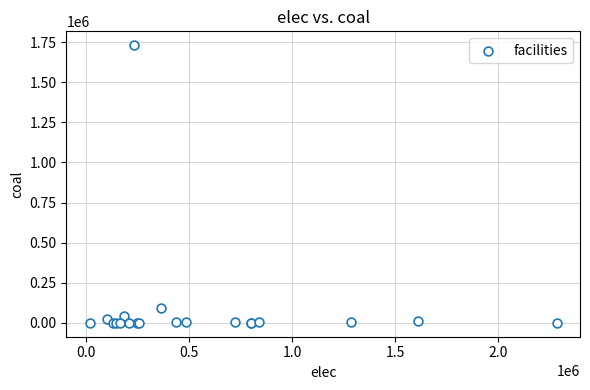

What Y value in the scatter plot is closest to 865146?

91106.1